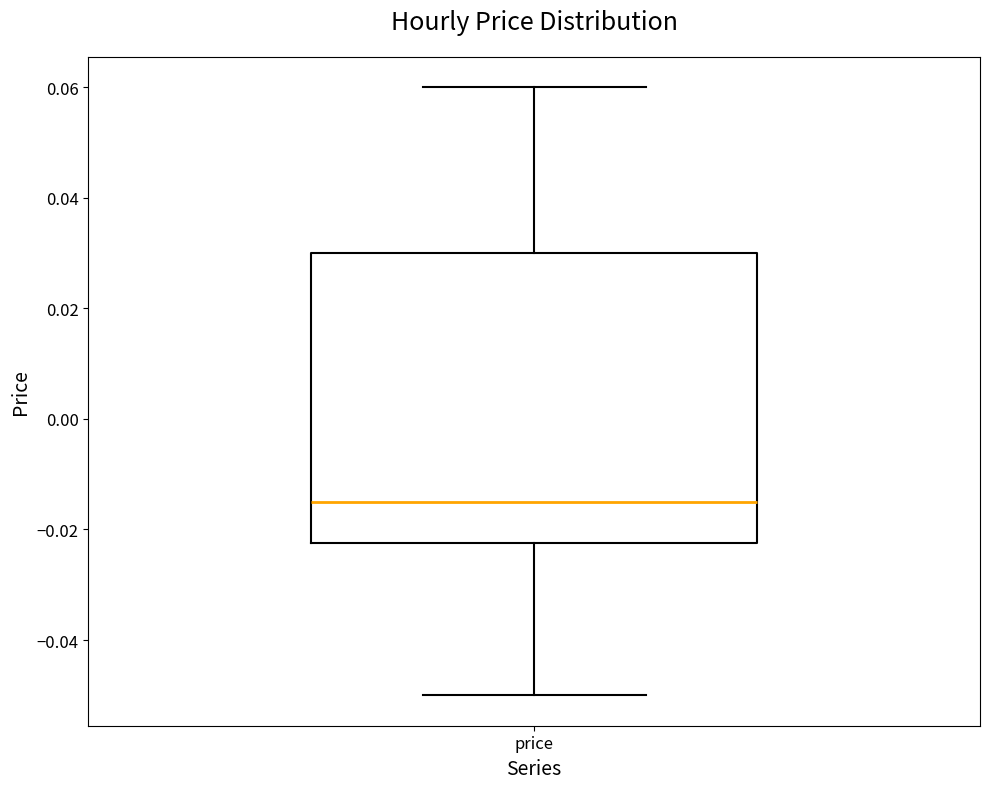

Read this box plot against the y-axis: the position of the median line, the range covered by the box, and the ends of both whiskers. The values are not printed on the chart, so give them approximately, as read against the axis.

median -0.014, box -0.022 to 0.030, whiskers -0.050 to 0.060